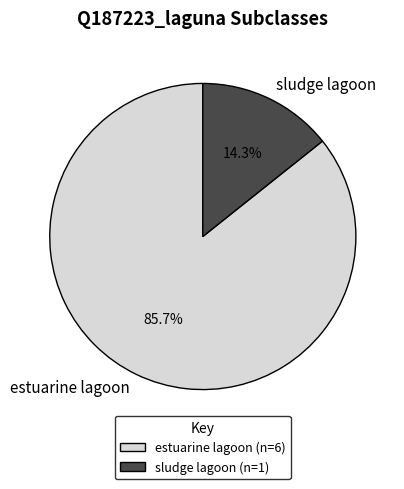

Is sludge lagoon the majority of the pie?

No